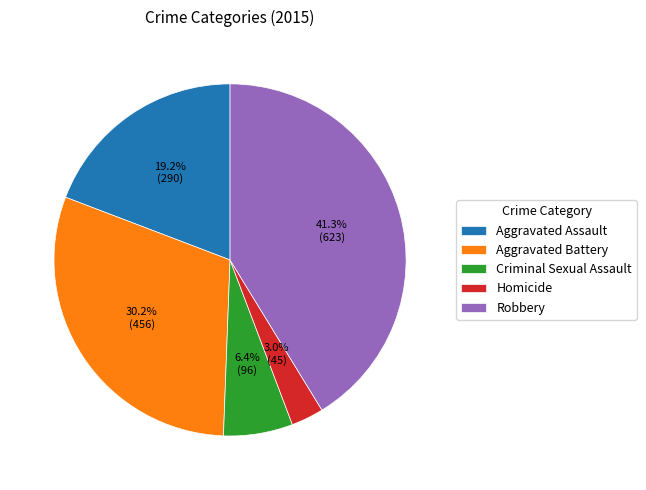

Which category has the smallest portion of the pie?

Homicide